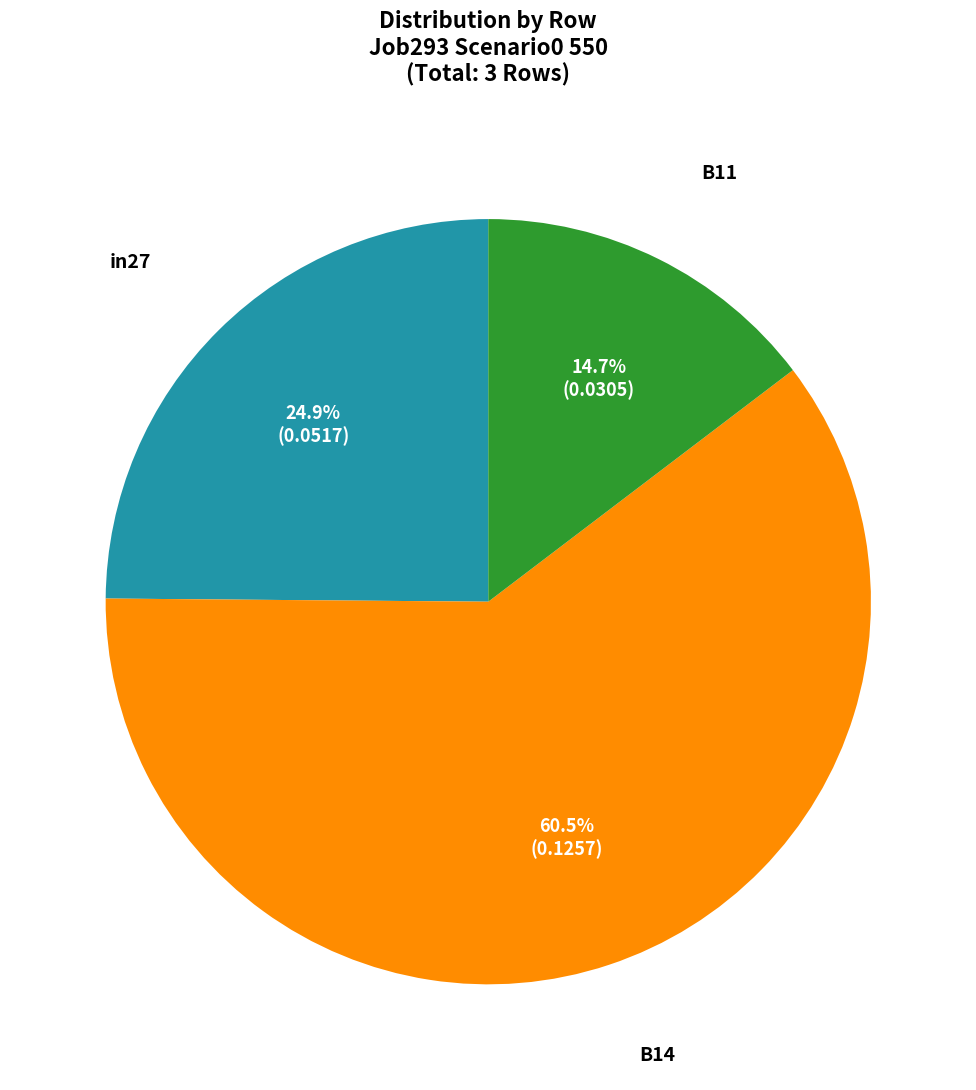

What is the largest slice in the pie chart?

B14